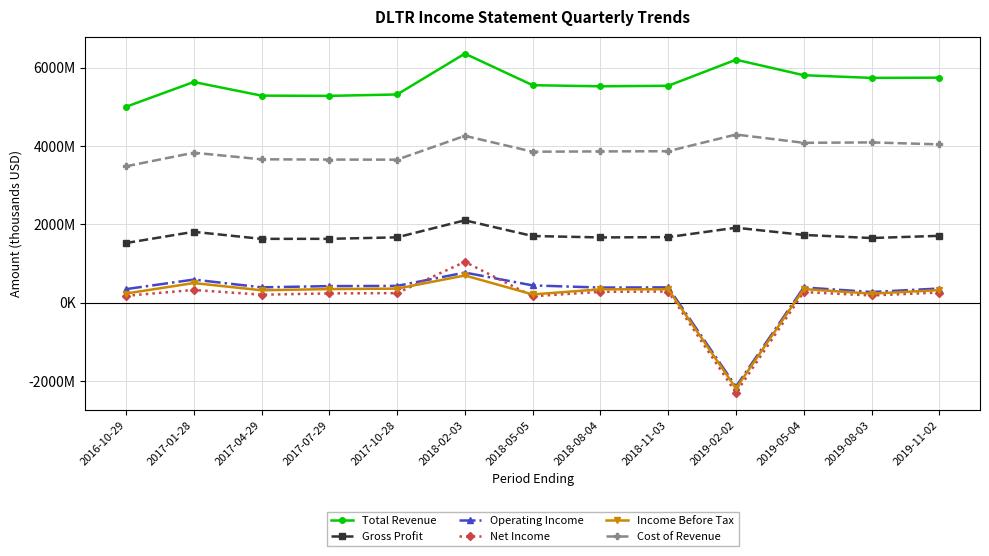

Does the chart have visible grid lines?

Yes